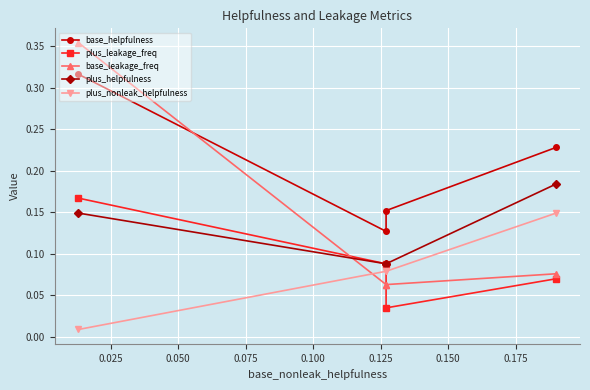

Which series has the largest total across all categories?

base_helpfulness